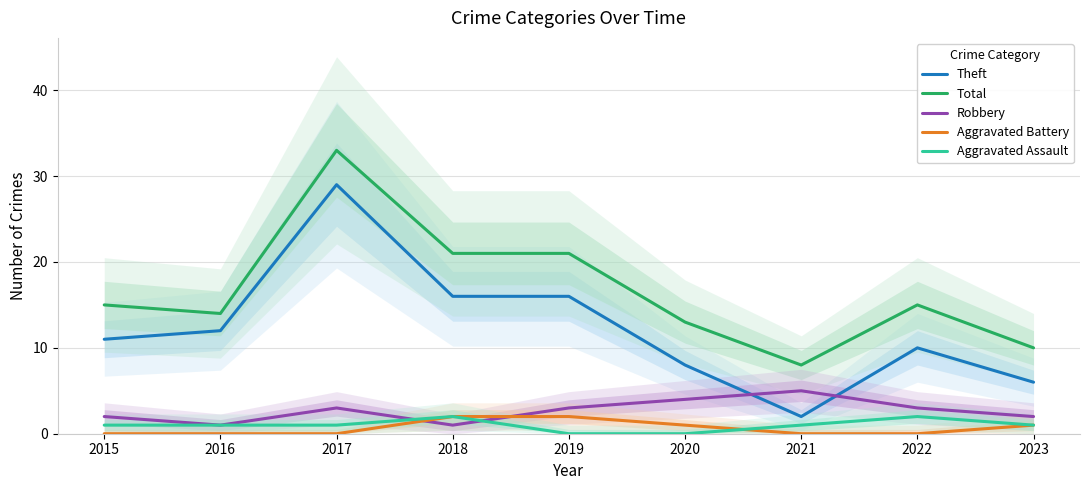

What is the sum of the Theft values at 2016 and 2022?

22